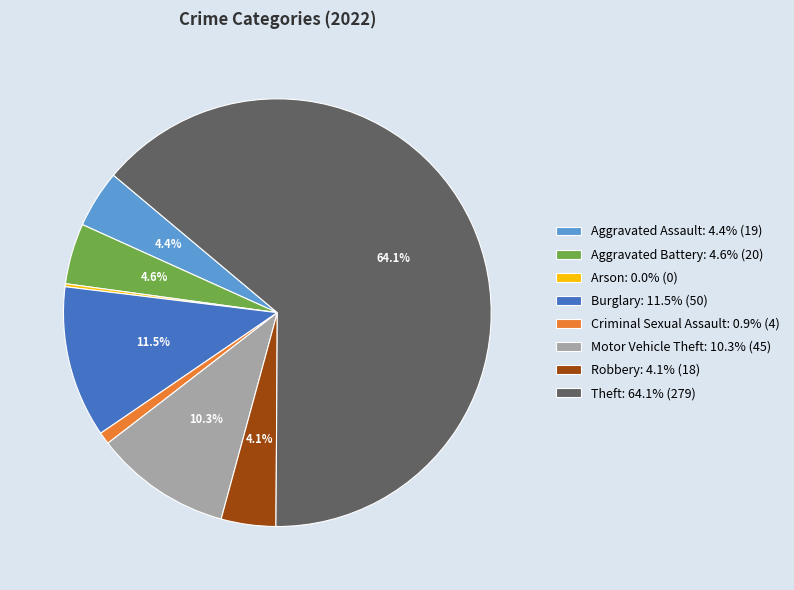

What is the majority slice?

Theft